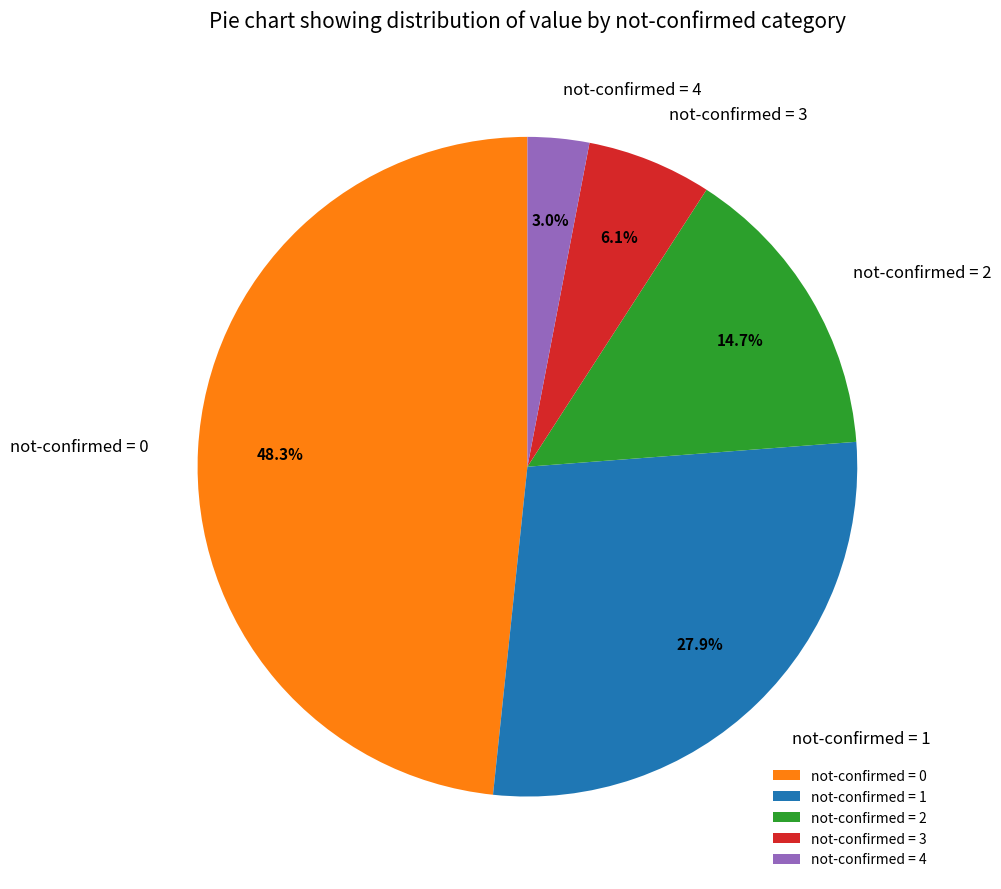

How many segments does this pie chart have?

5